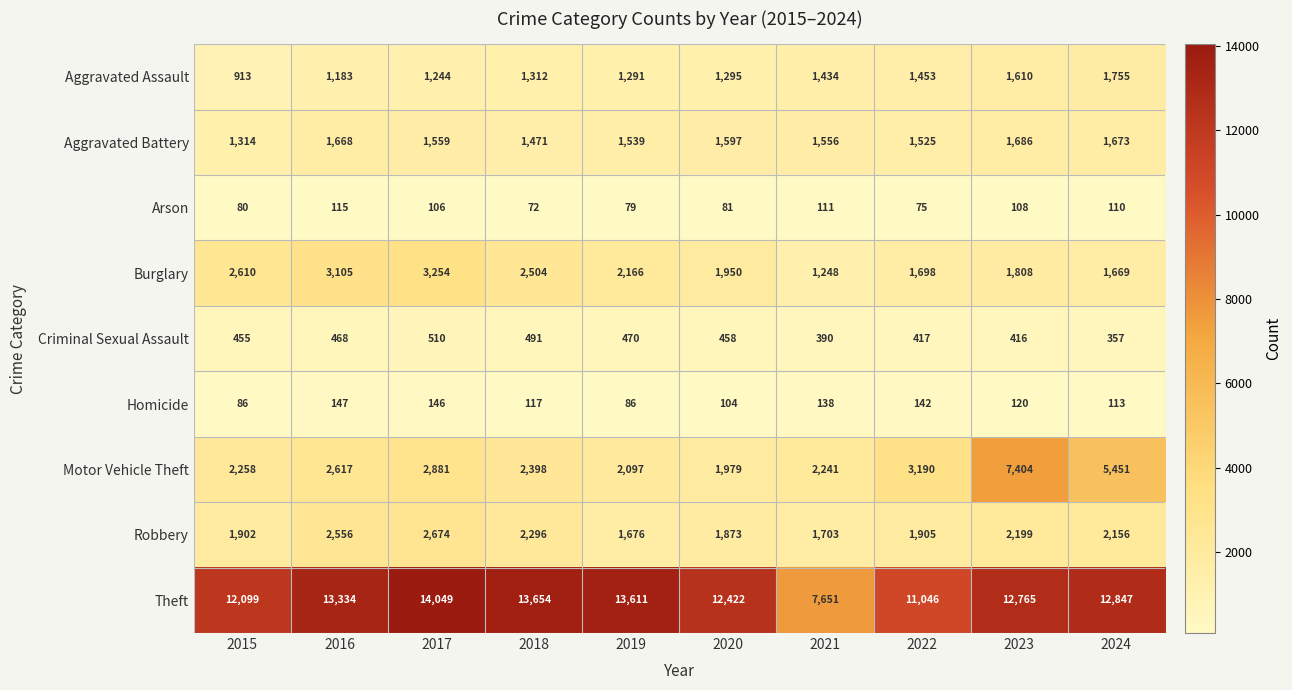

Which series changed the most between 2020 and 2023?

Motor Vehicle Theft